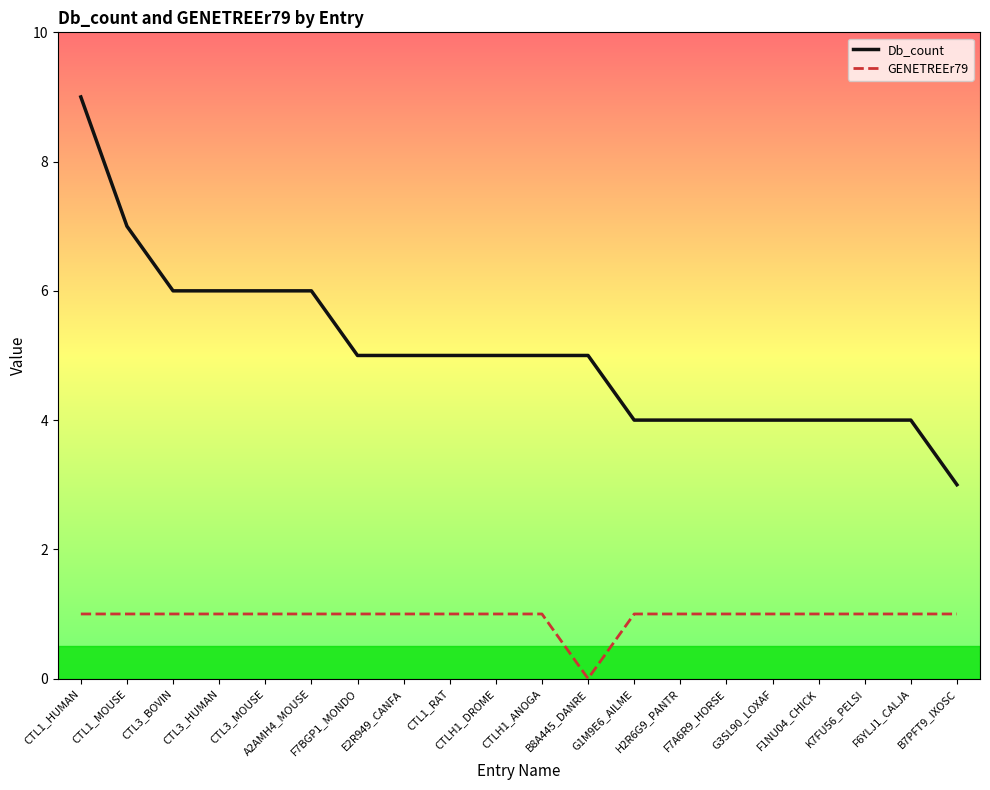

Which category has the highest value across all series?

CTL1_HUMAN